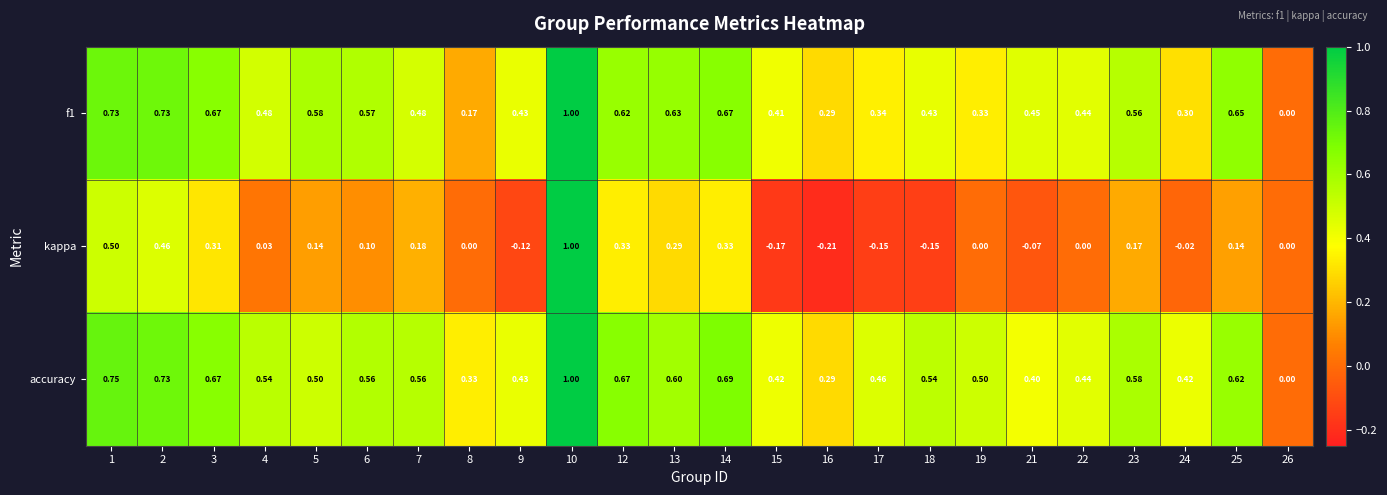

Which series has the largest range (max minus min)?

kappa